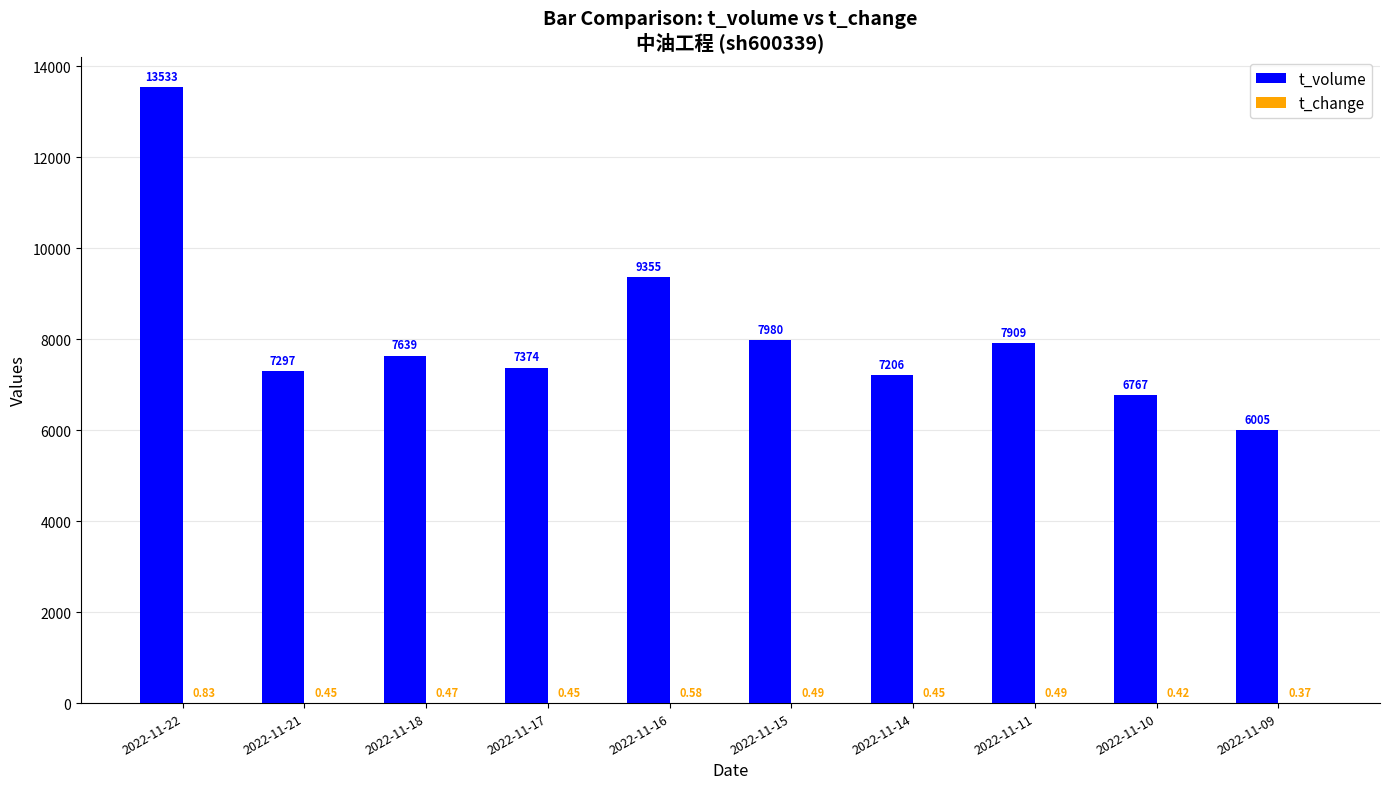

True or false: t_volume has a value of 3491.9 at 2022-11-09.

False